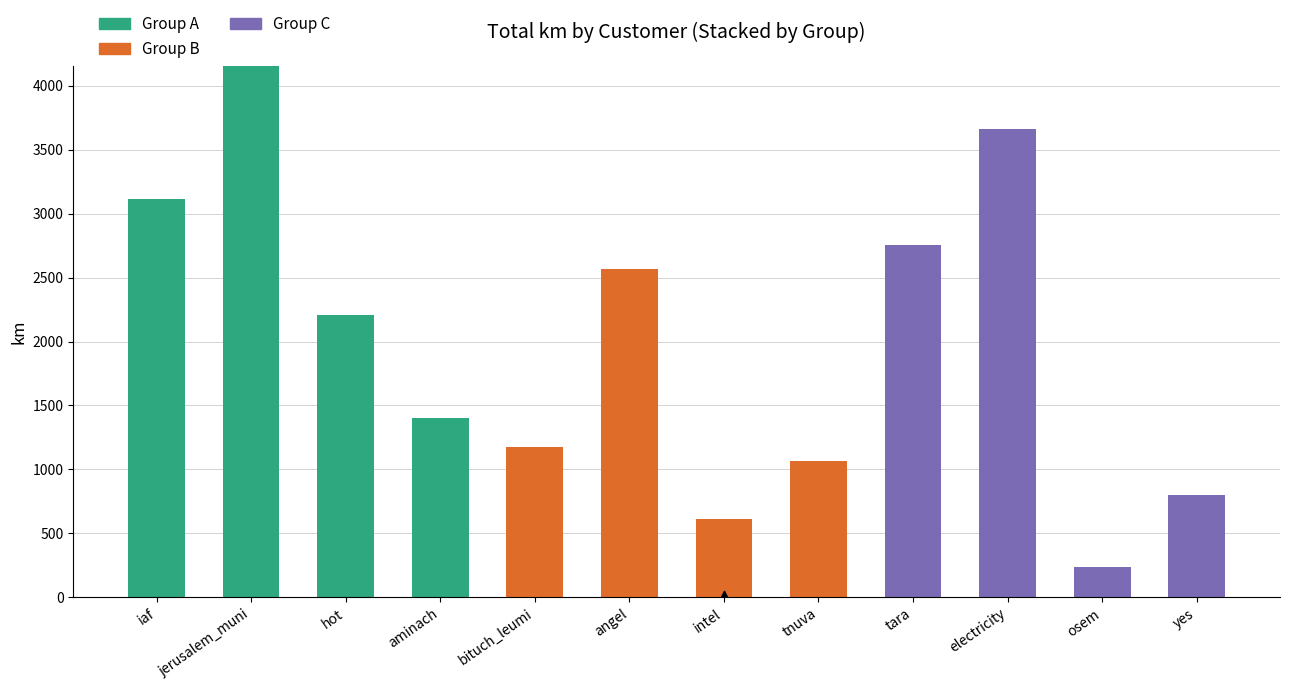

Which series has the widest spread of Y values?

Group A (iaf/jerusalem/hot/aminach)